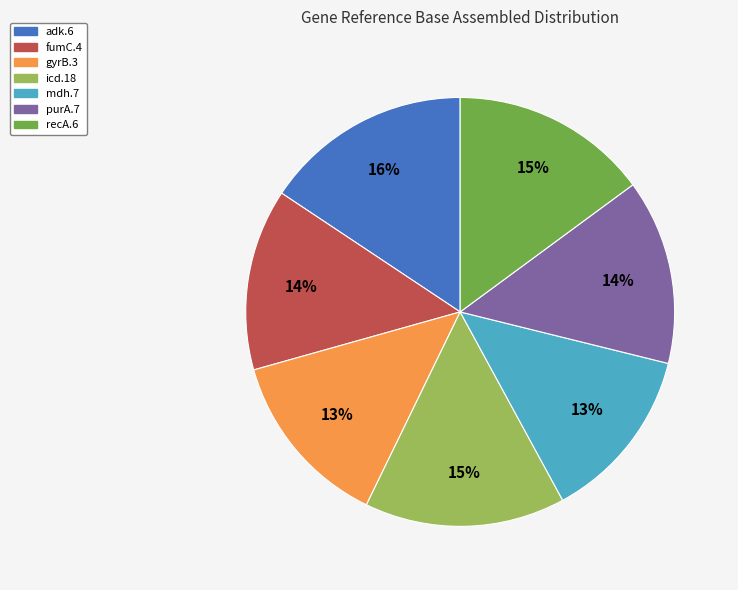

Combined, do fumC.4 and mdh.7 account for over 50%?

No